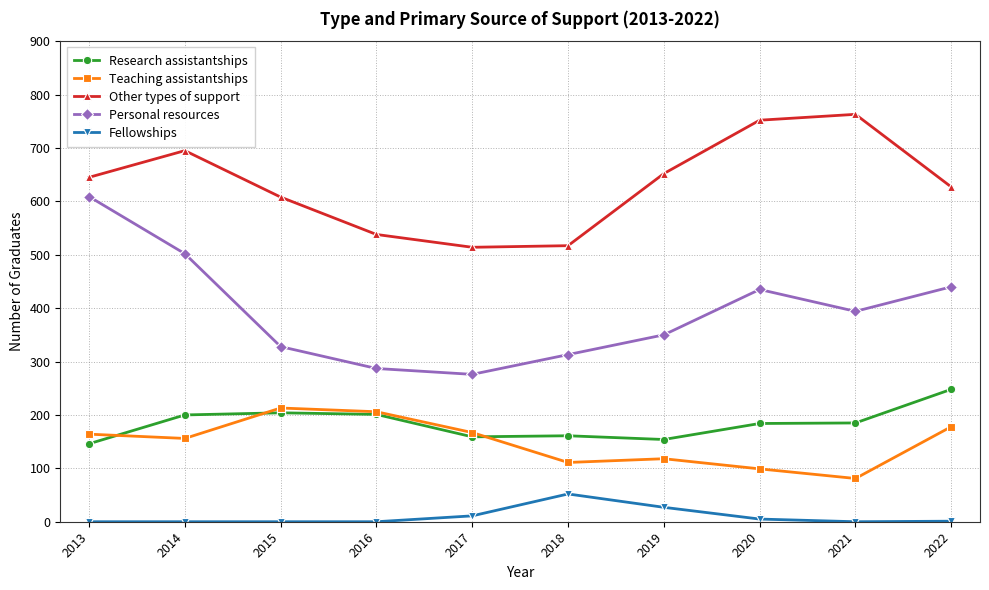

What is the lowest value of the Teaching assistantships series?

81